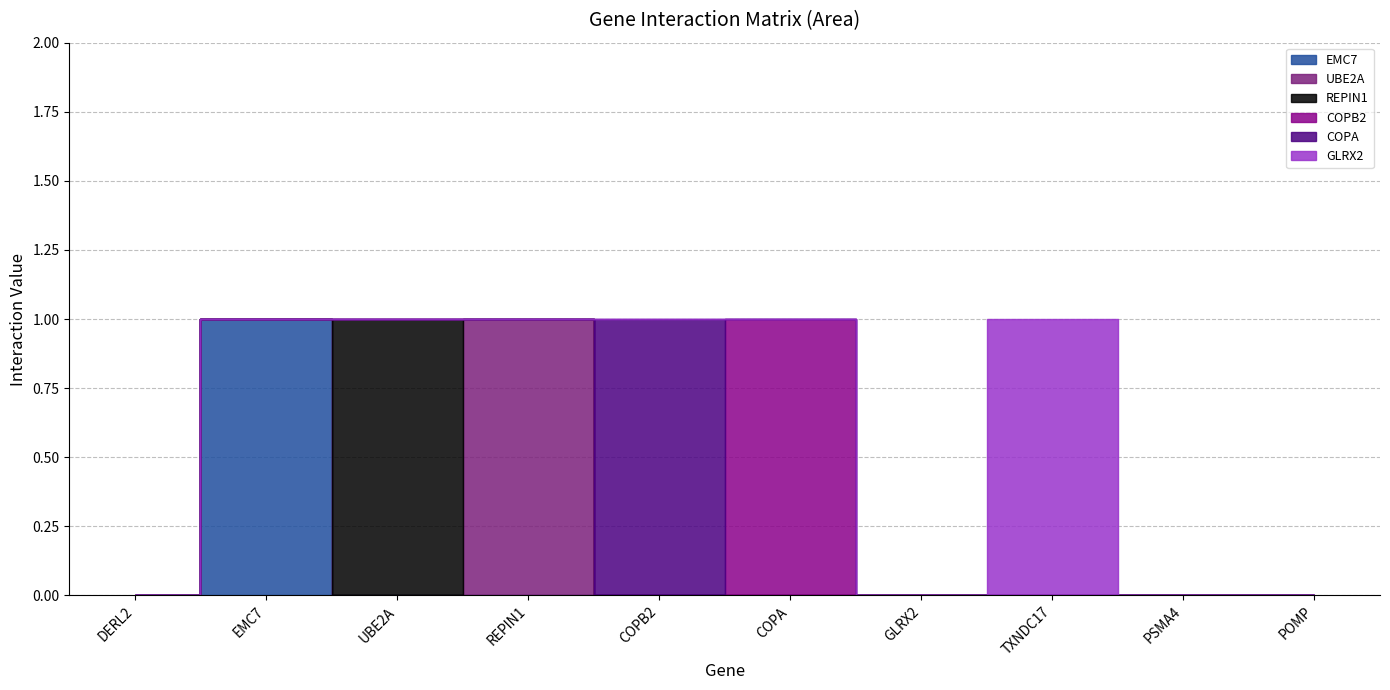

What is the sum of all COPA values?

1